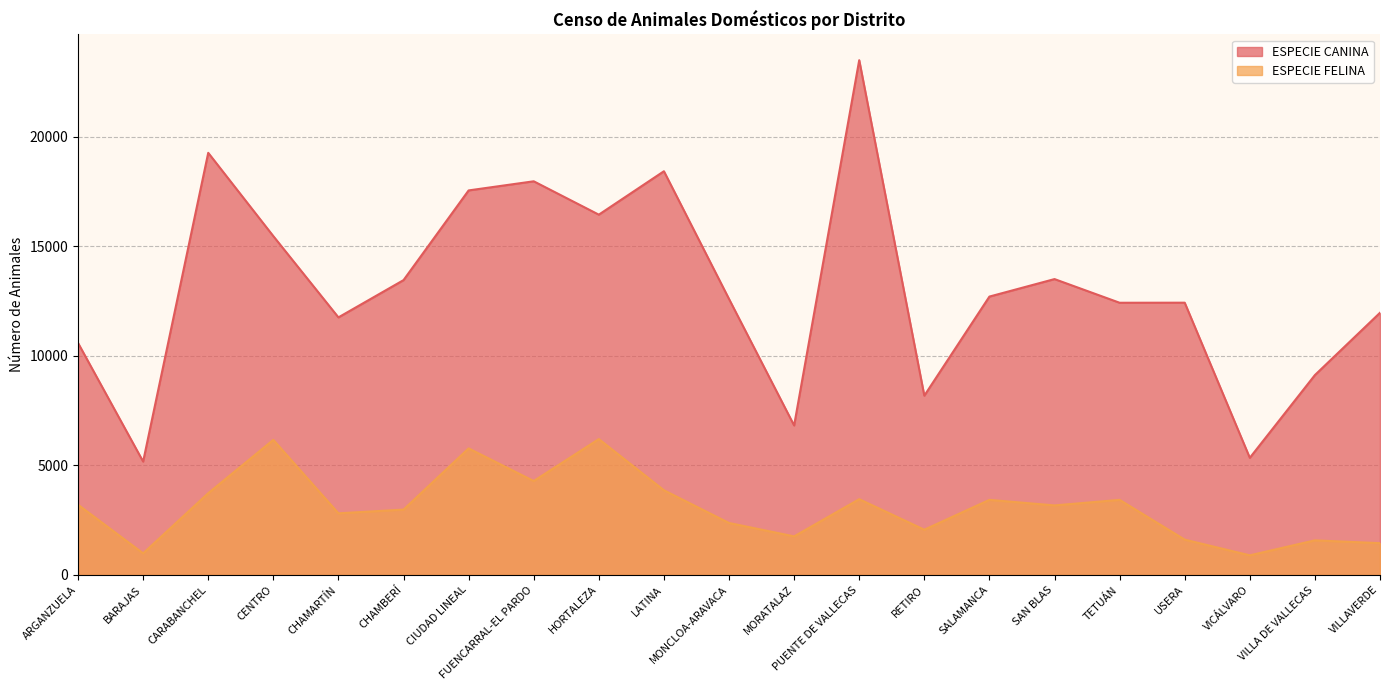

How many lines are shown in the chart?

2